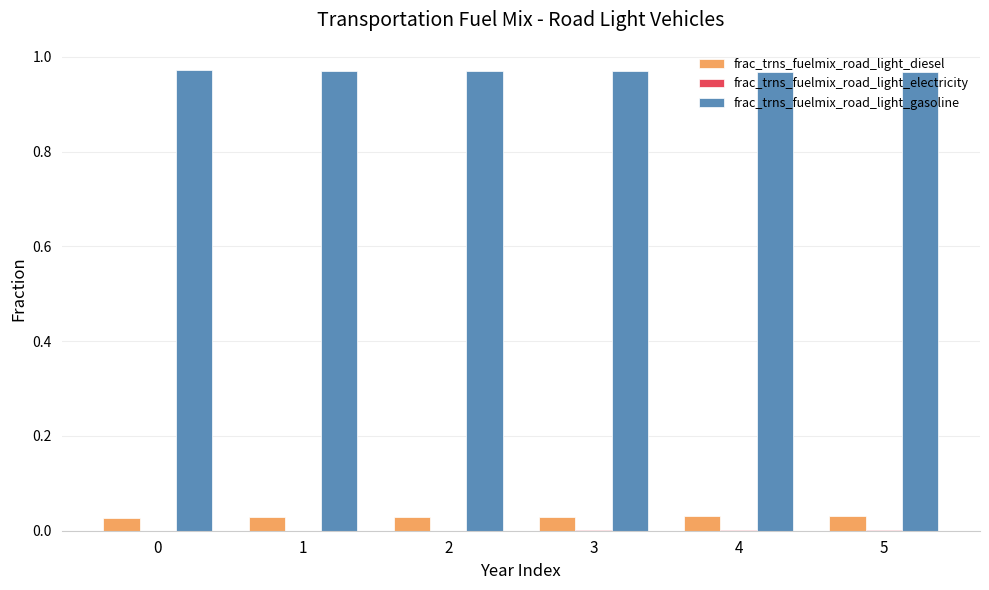

Is it true that frac_trns_fuelmix_road_light_gasoline equals 1.7 at 5?

False